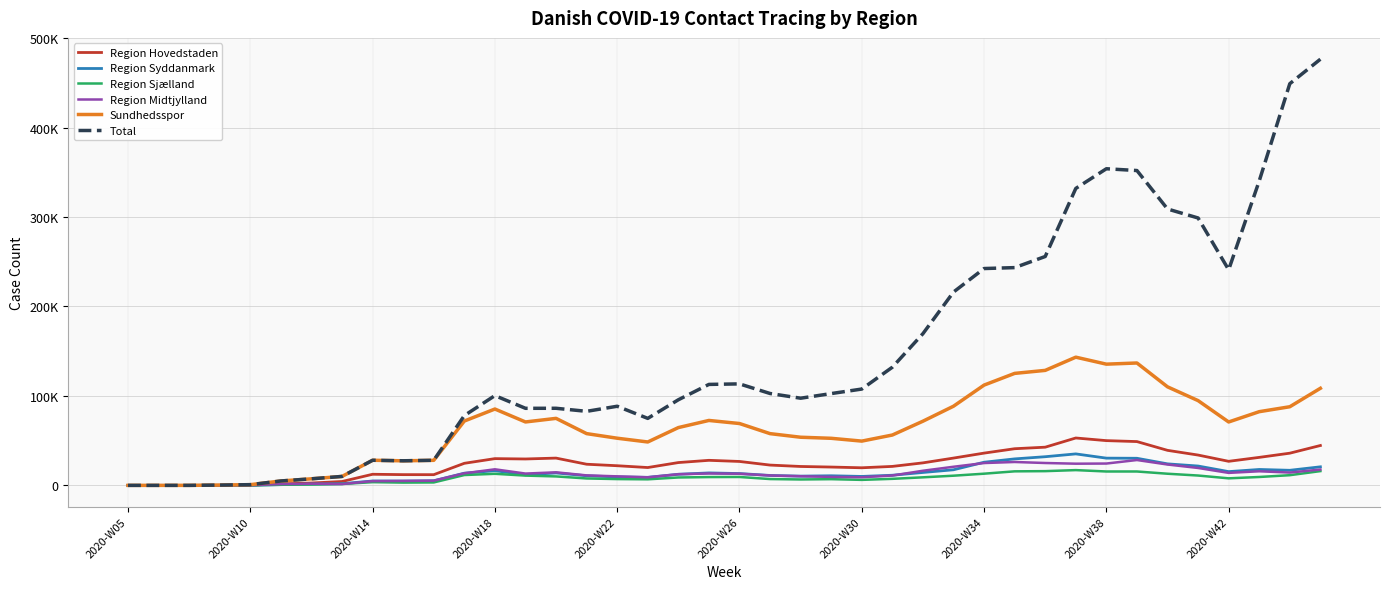

Which category has the lowest value across all series?

2020-W05